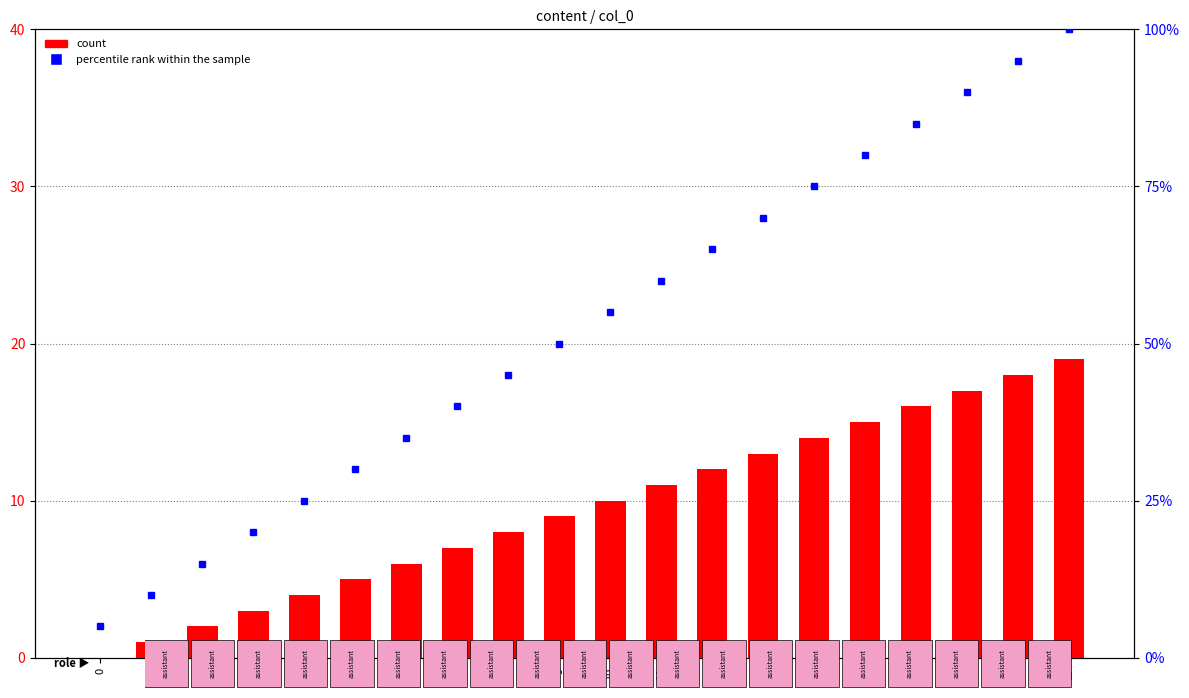

Does the chart contain any negative values?

No